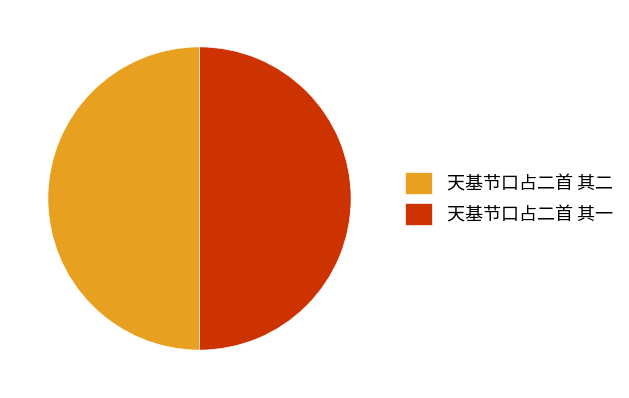

Is the sum of 天基节口占二首 其一 and 天基节口占二首 其二 greater than half?

Yes